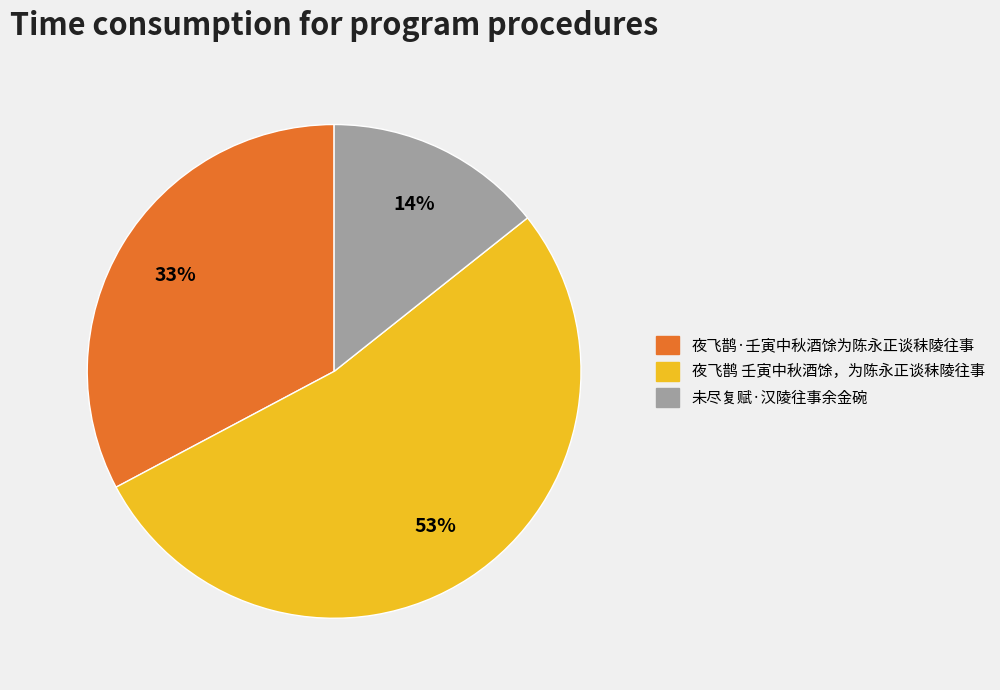

Count the number of slices in the pie.

3